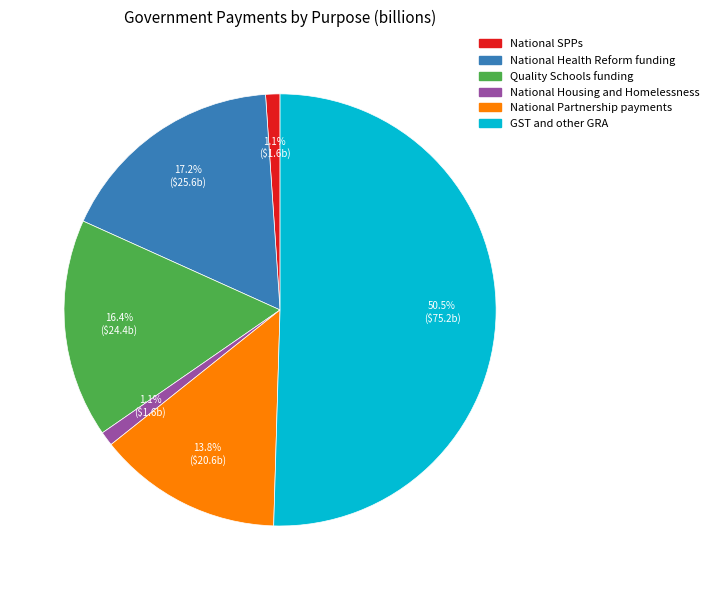

What portion of the pie excludes National SPPs?

98.9%